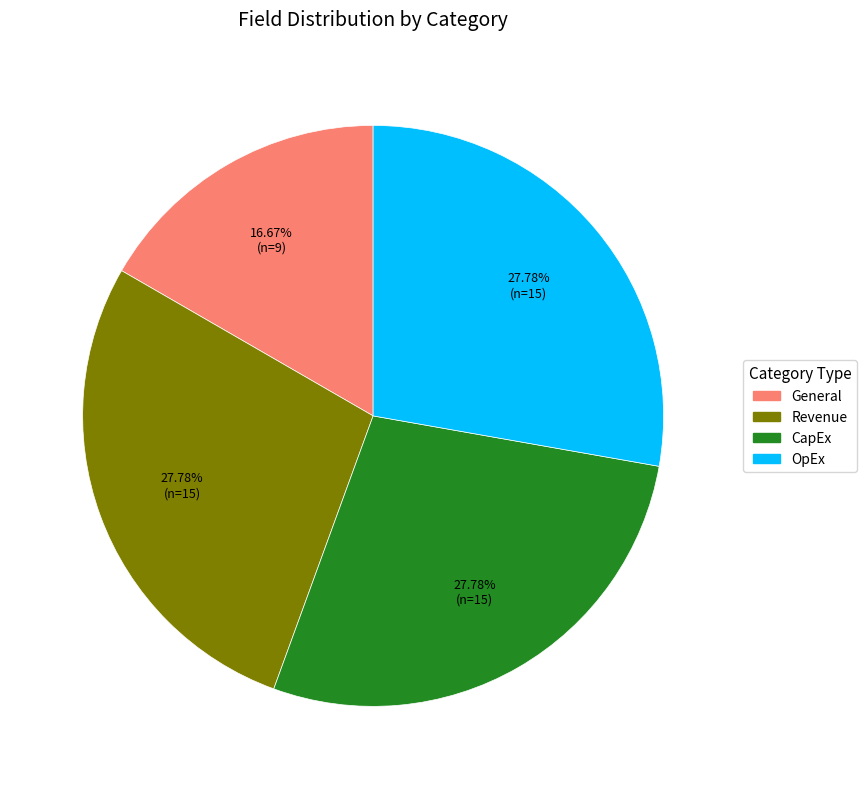

Is it true that OpEx is 15% of the pie?

False